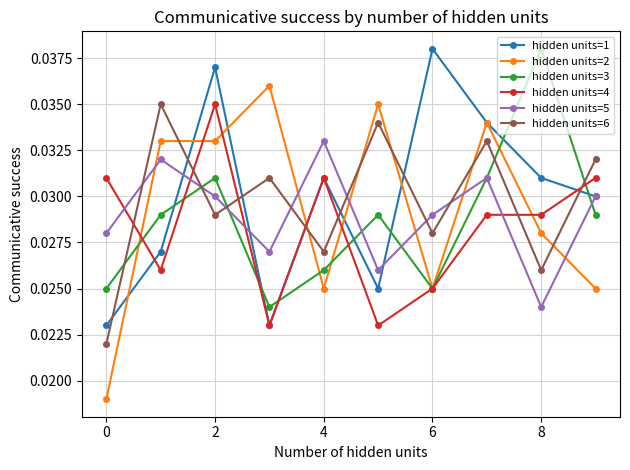

What are all the series names shown in the legend?

hidden units=1, hidden units=2, hidden units=3, hidden units=4, hidden units=5, hidden units=6